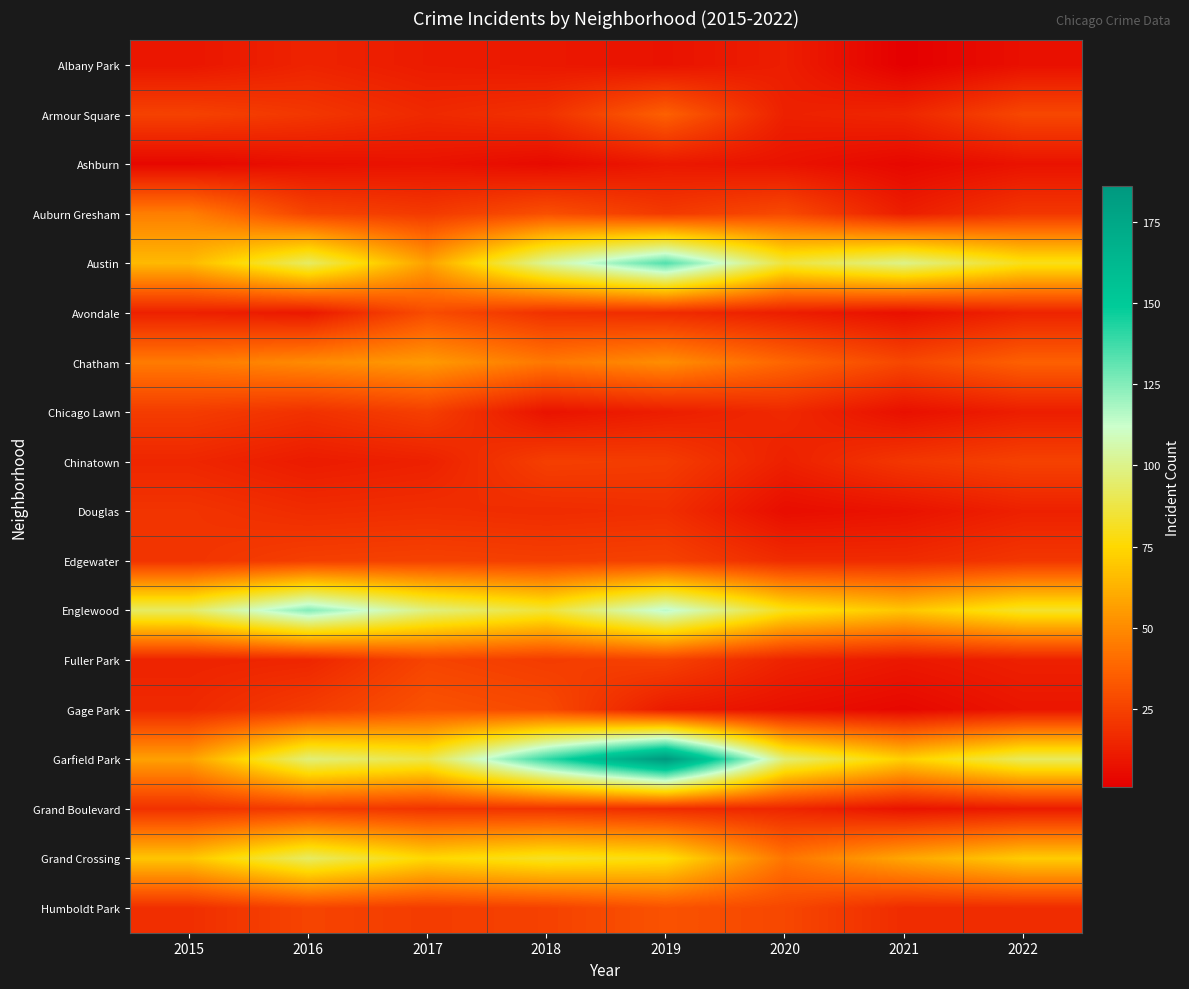

How many series are shown in this chart?

18